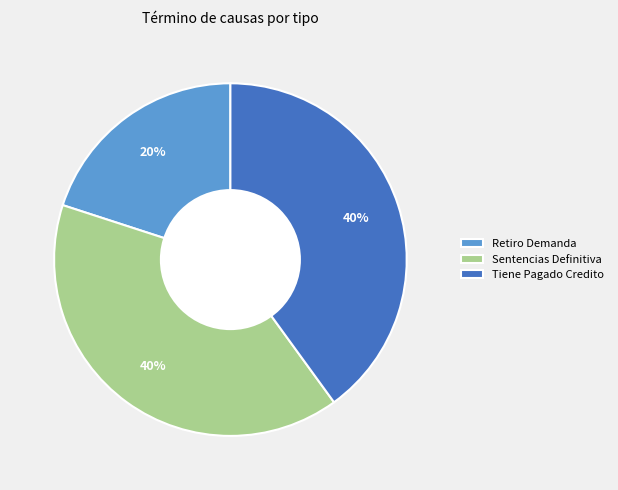

True or false: Sentencias Definitiva accounts for 47% of the total.

False